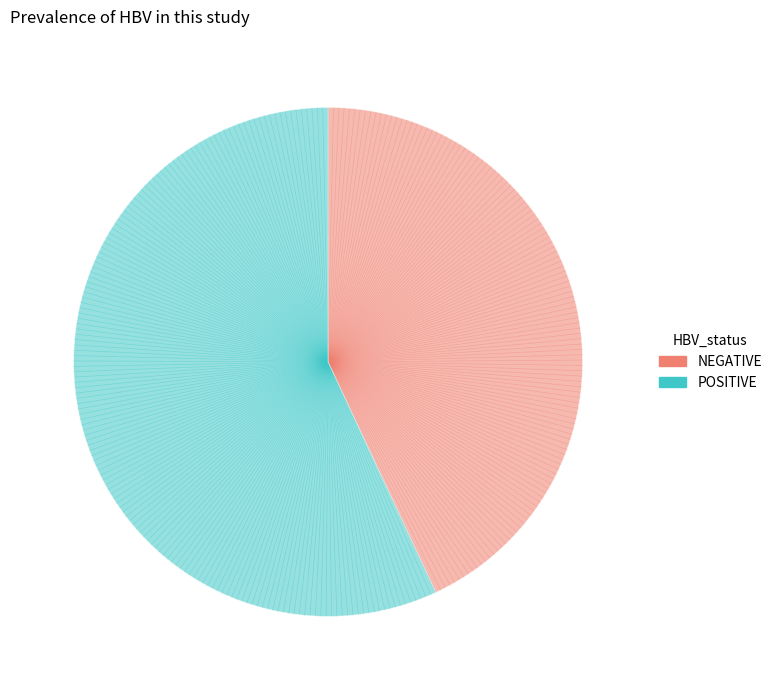

Between NEGATIVE and POSITIVE, which is larger?

POSITIVE